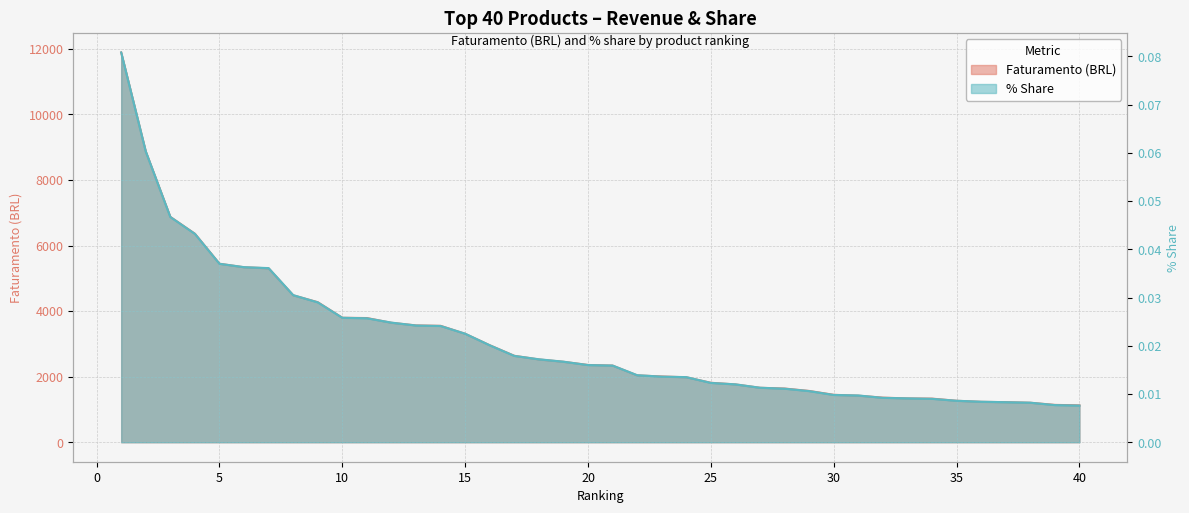

The value of Faturamento at 31 is 1420.4. True or false?

True